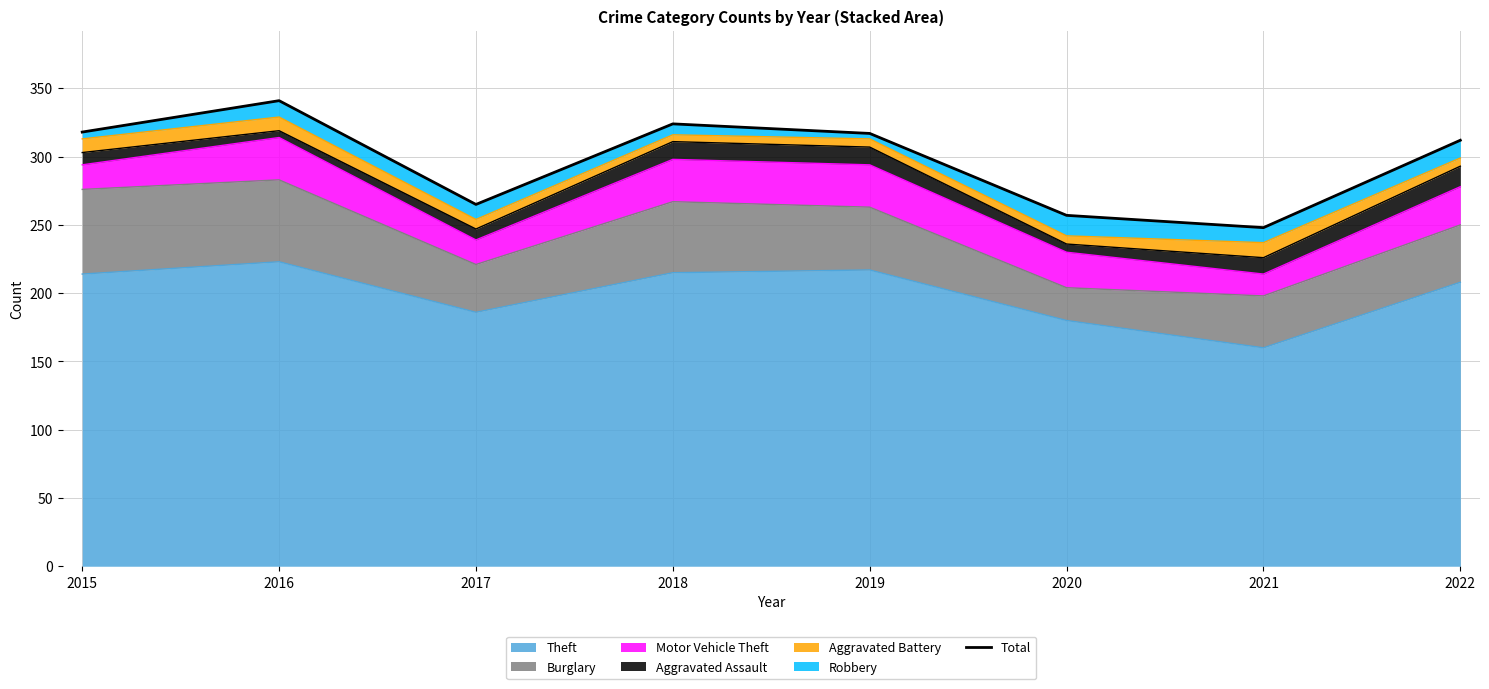

How many lines are shown in the chart?

1